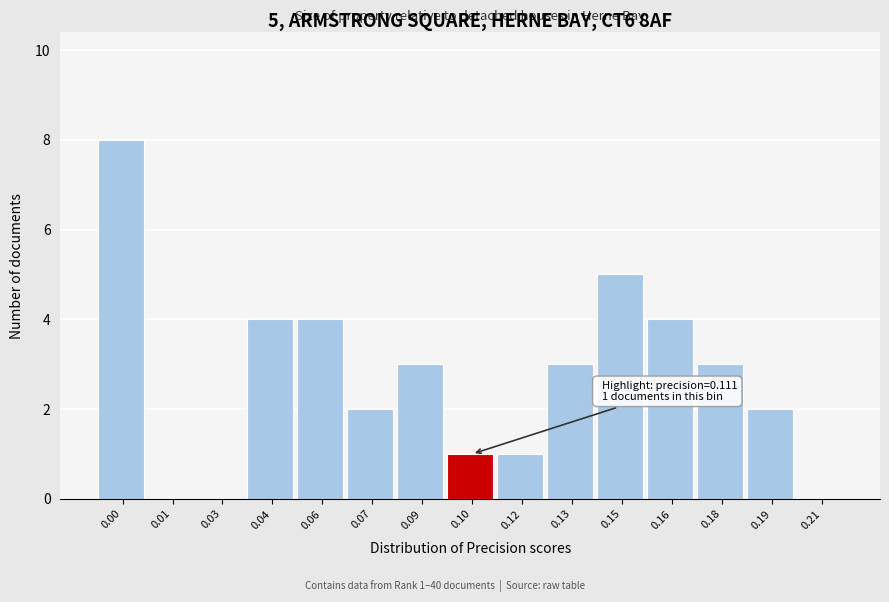

Reading left to right, extract all data points from this chart.

0.00=8	0.01=0	0.03=0	0.04=4	0.06=4	0.07=2	0.09=3	0.10=1	0.12=1	0.13=3	0.15=5	0.16=4	0.18=3	0.19=2	0.21=0